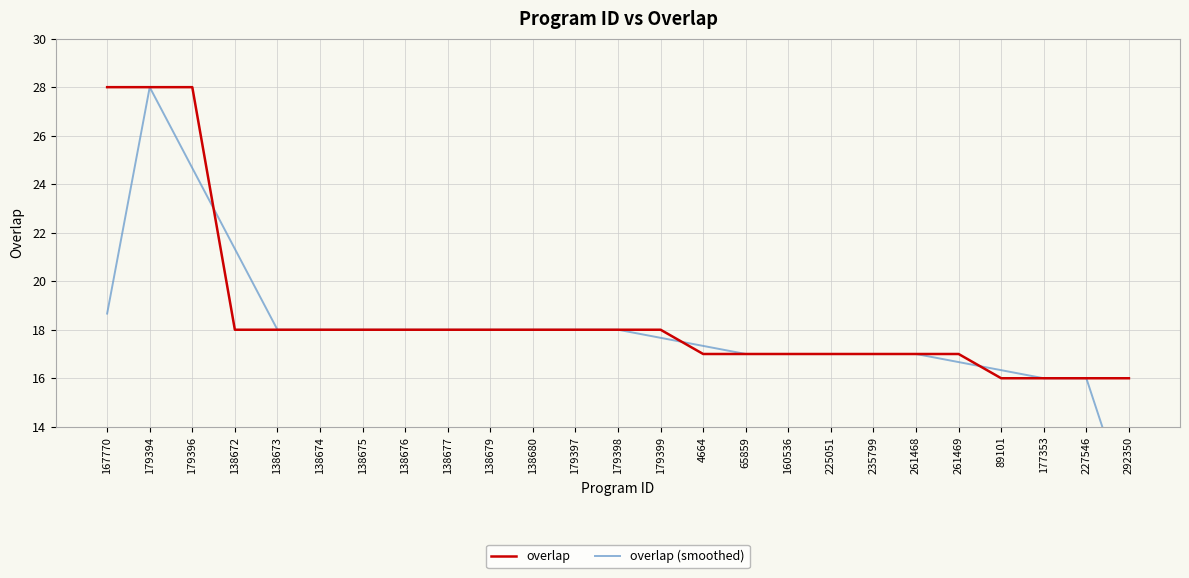

True or false: overlap (smoothed) and overlap intersect in this chart.

True